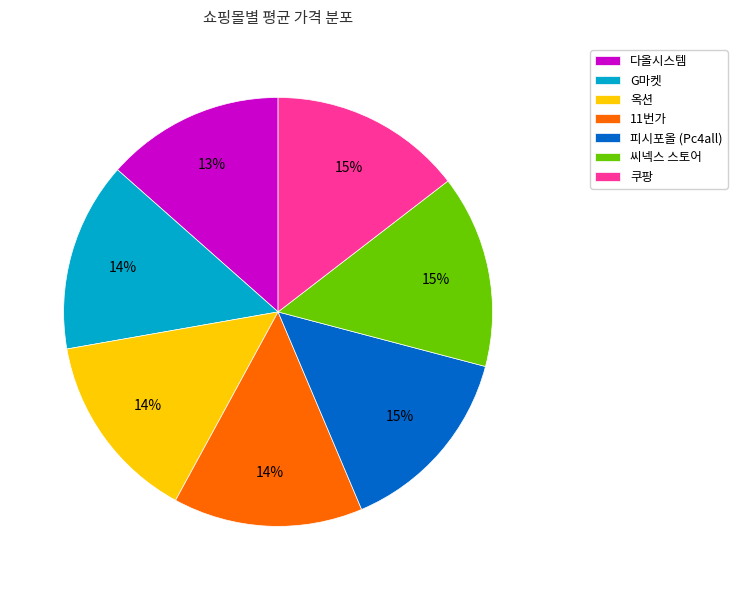

To the nearest percent, what percentage of the pie is 옥션?

14%